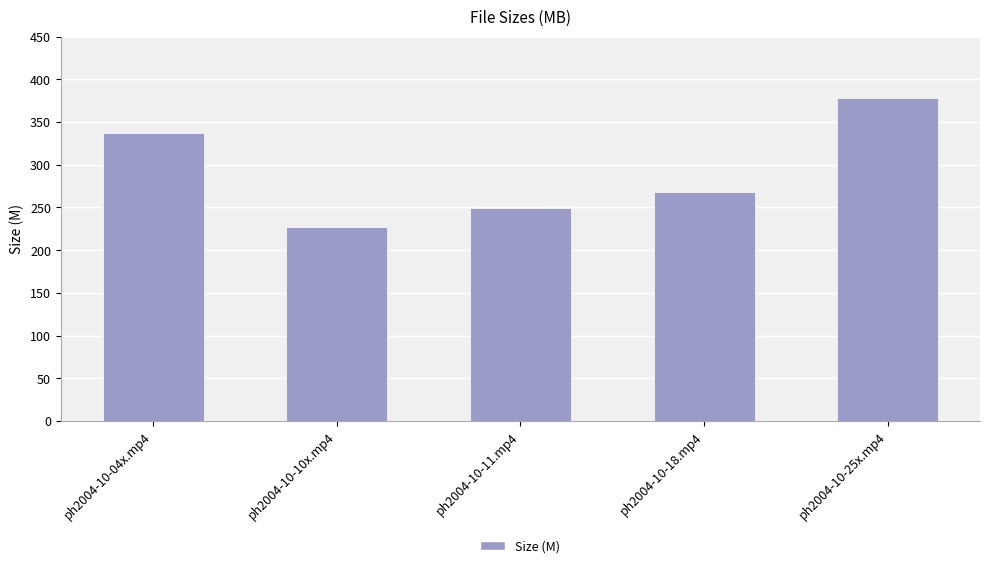

What is the value of the 5th bar from the left?

377.8